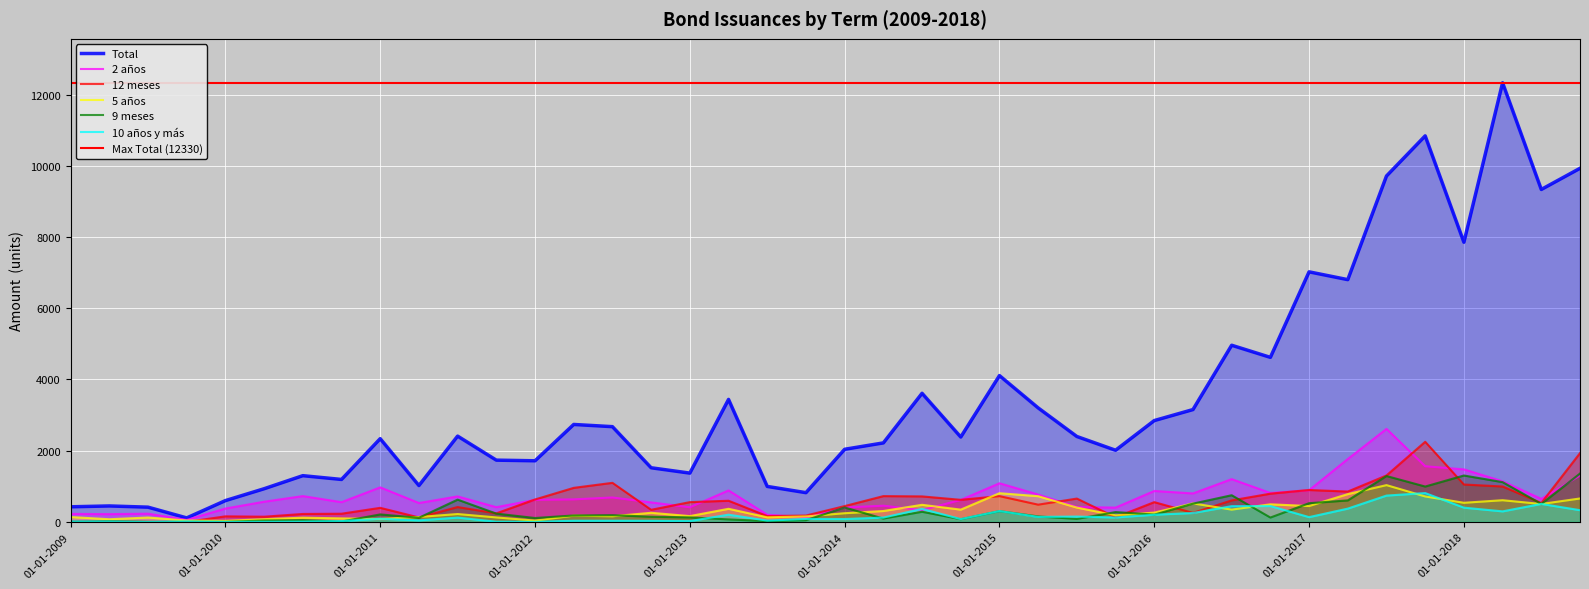

True or false: 9 meses has more than 1 points higher than both neighbors.

True